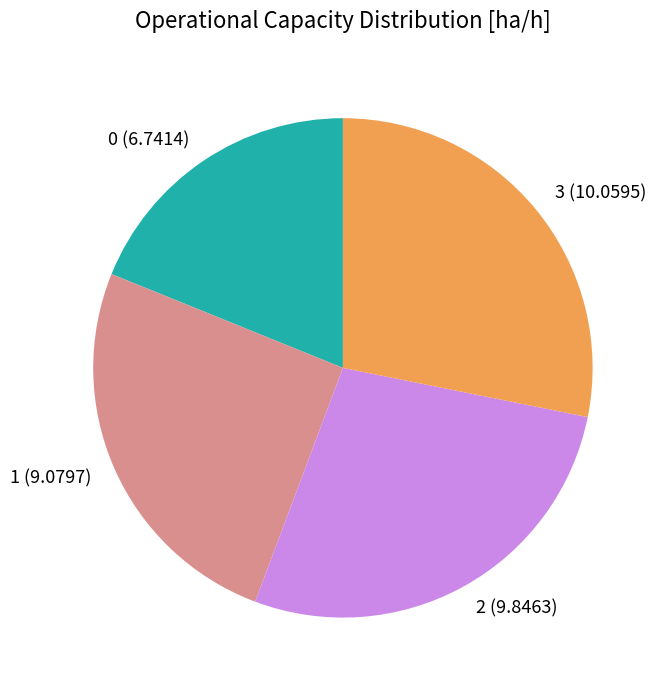

Is it true that 0 (6.7414) is 19% of the pie?

True